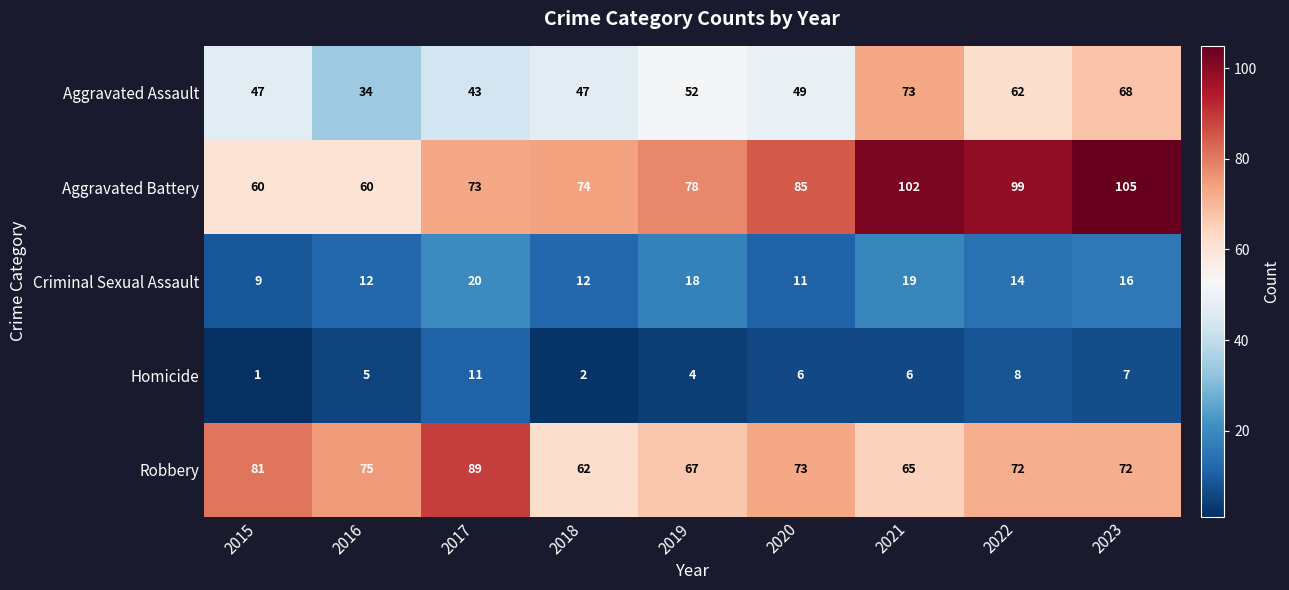

How many distinct data groups are displayed?

5